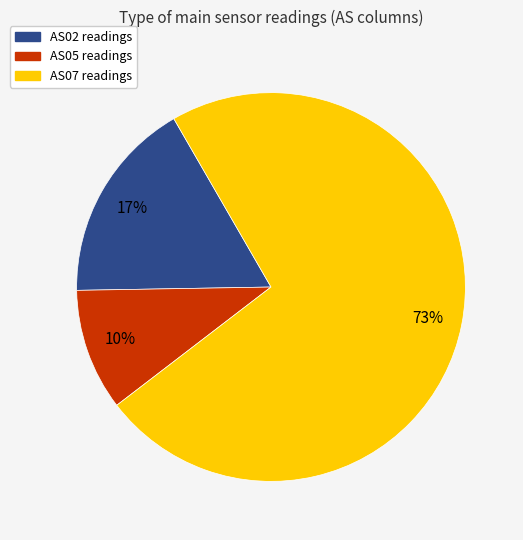

Is there any slice that represents more than half of the pie?

Yes